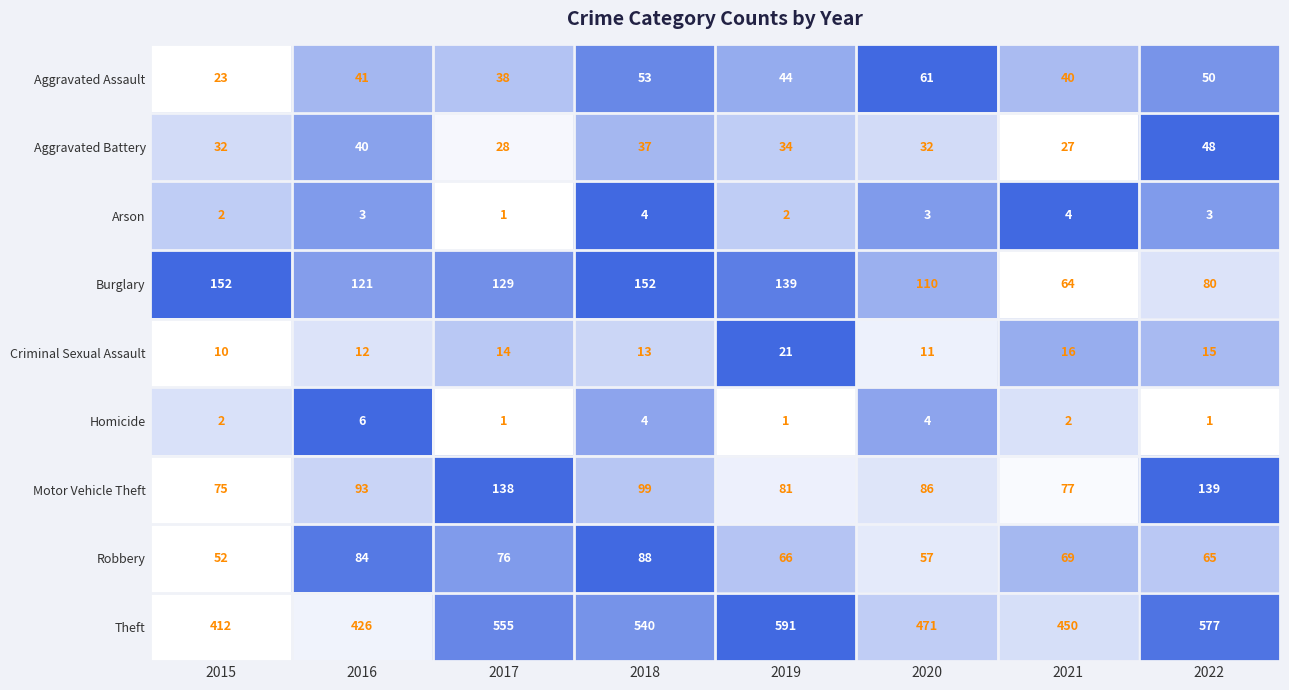

What is the sum of all Robbery values?

557